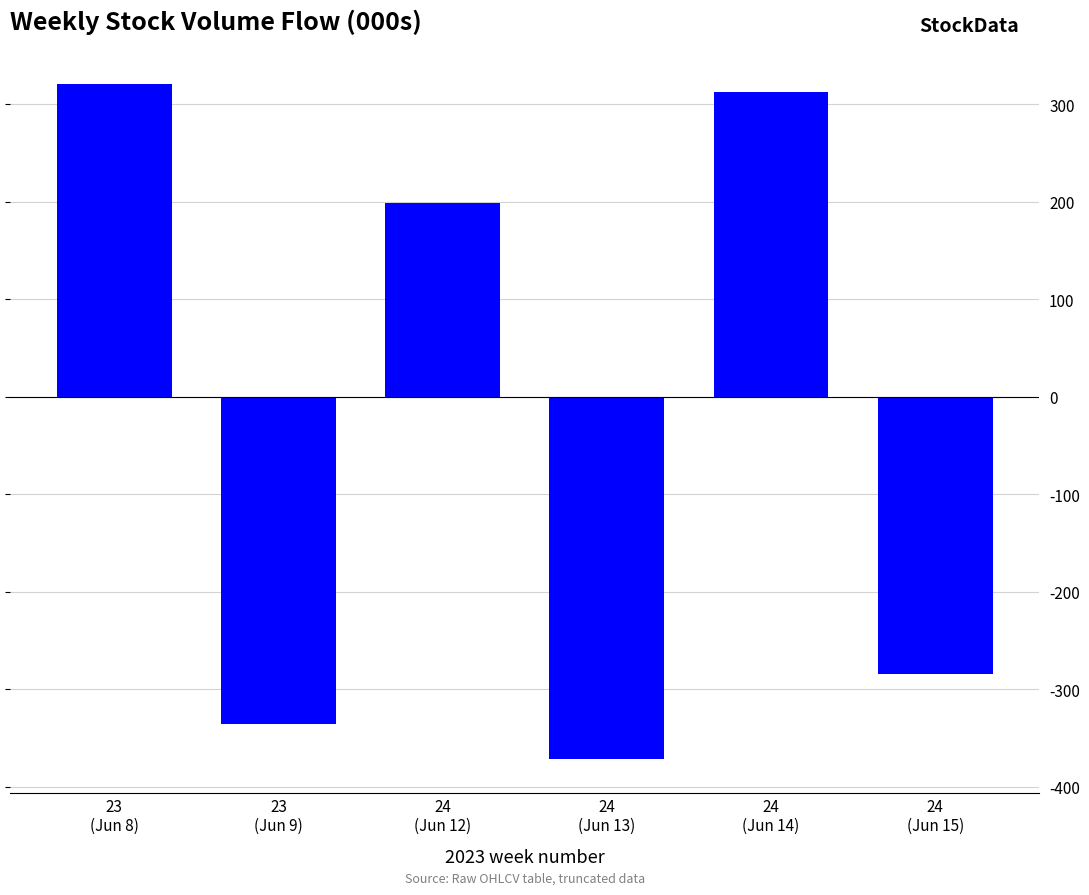

What value does the data have at 23
(Jun 9)?

-335.0